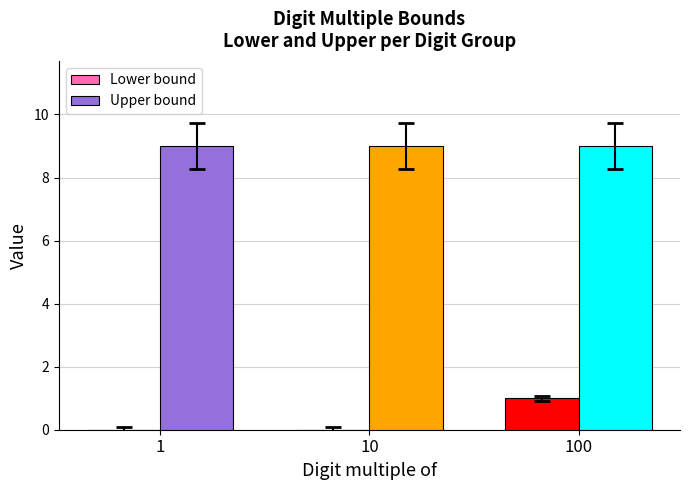

The Upper bound series shows 3 at 100. True or false?

False